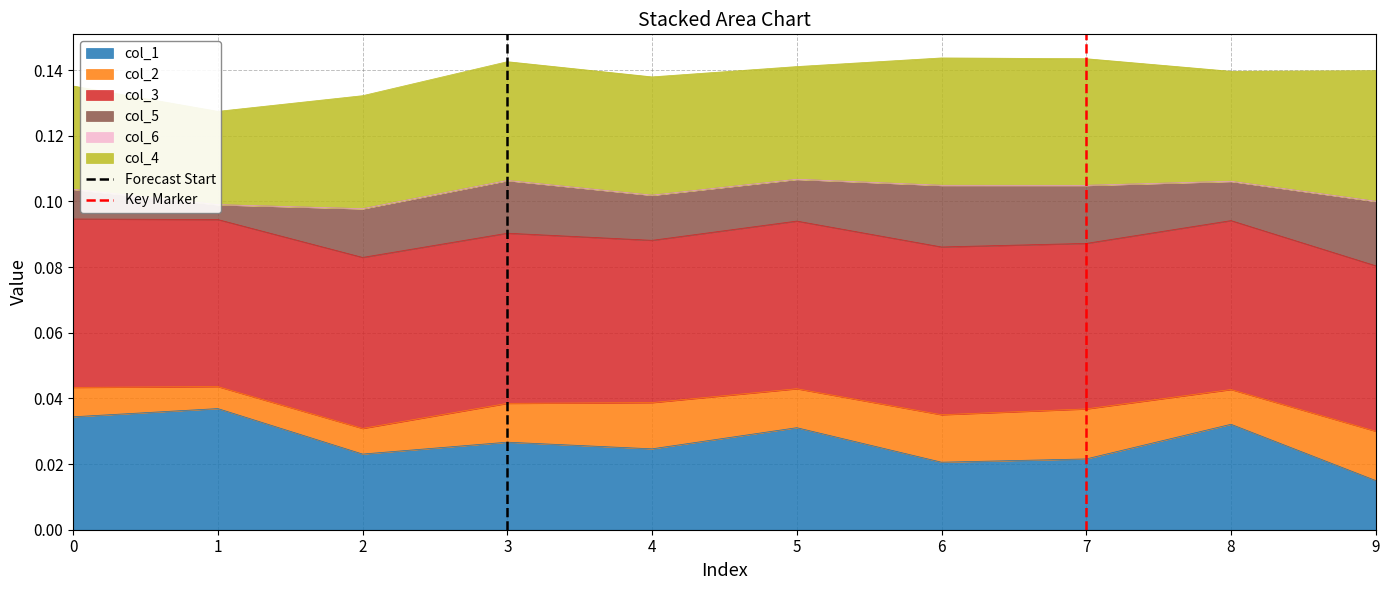

Where is col_1 nearest to the value 0?

9